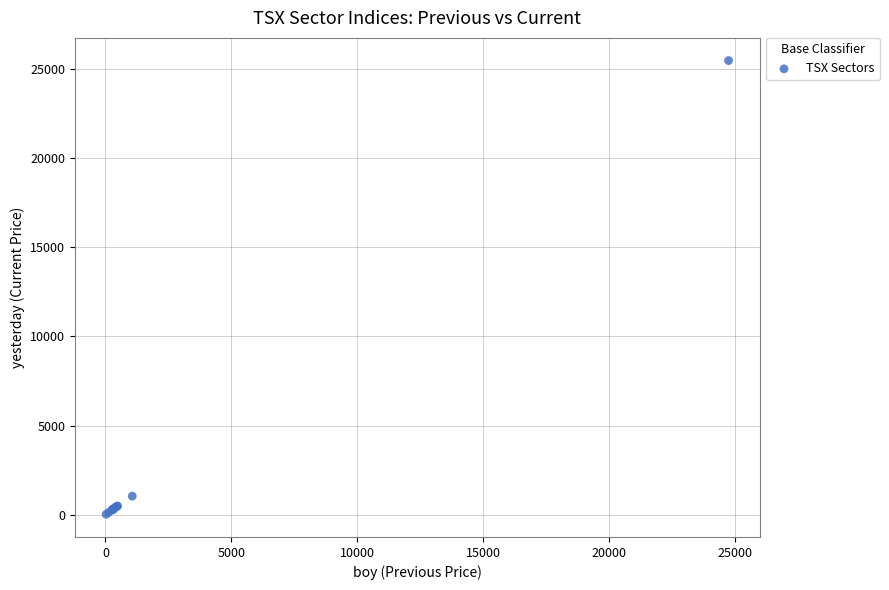

What Y value in the scatter plot is closest to 12748?

1041.7